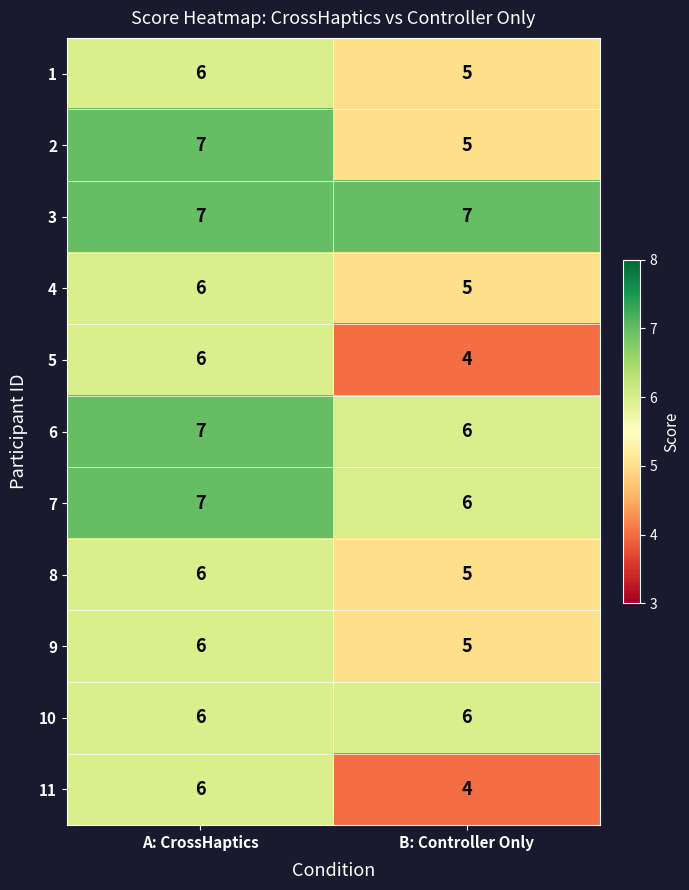

The 10 series shows 6 at A: CrossHaptics. True or false?

True